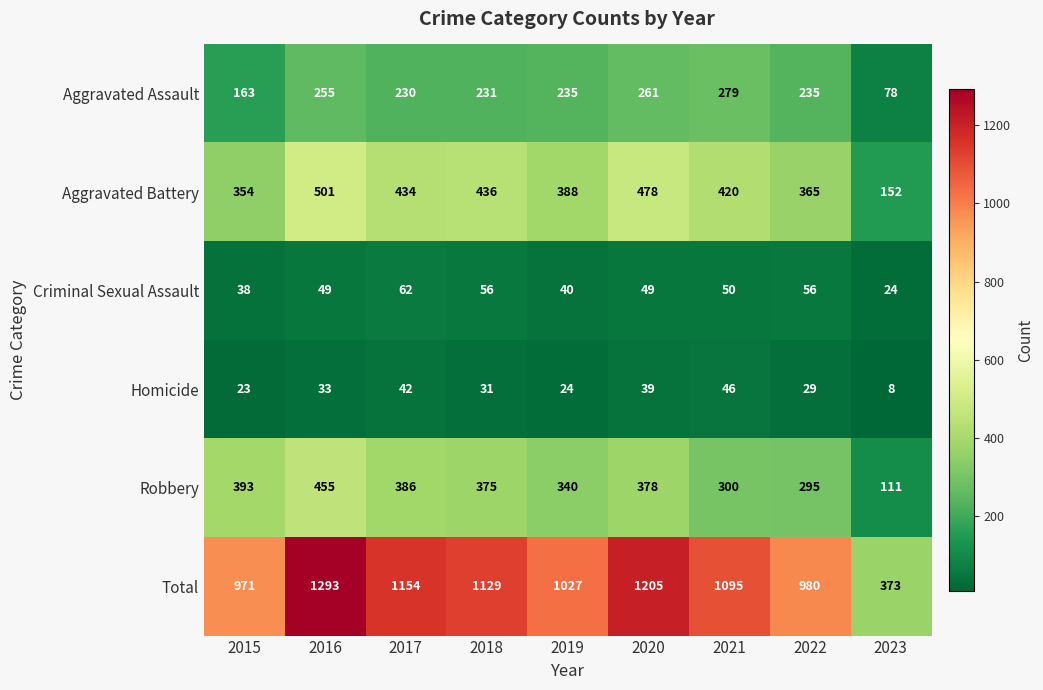

What is the highest value of the Aggravated Battery series?

501